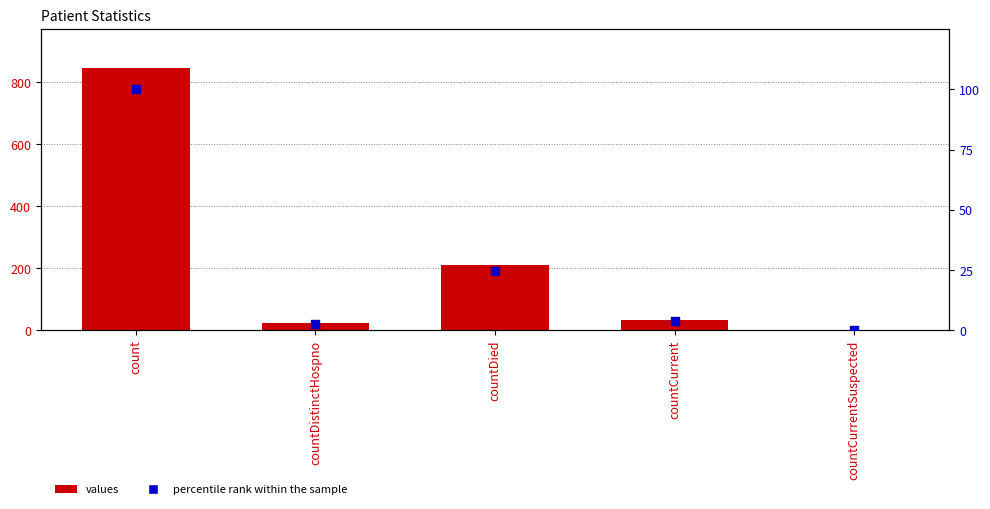

What are all the series names shown in the legend?

values, percentile rank within the sample